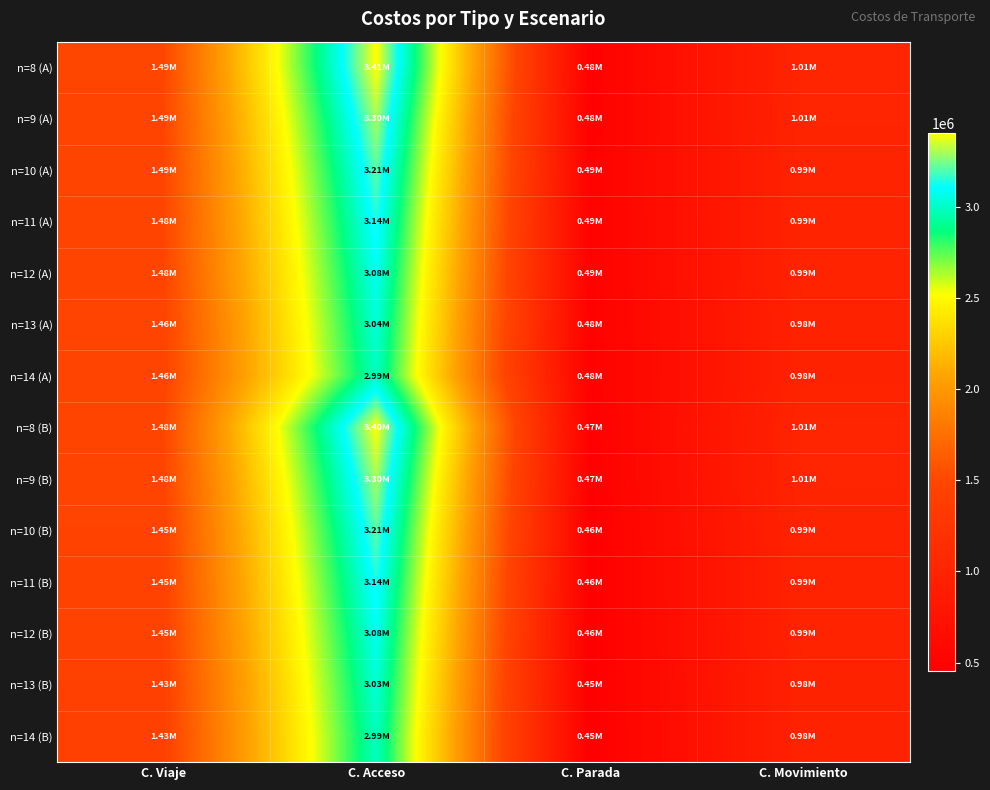

Reading left to right, transcribe all the data shown in this chart.

n=8 (A): C. Viaje=1492997.7	C. Acceso=3405378.4	C. Parada=479387.0	C. Movimiento=1013610.7
n=9 (A): C. Viaje=1486573.9	C. Acceso=3298396.0	C. Parada=476725.0	C. Movimiento=1009848.9
n=10 (A): C. Viaje=1486053.3	C. Acceso=3212439.7	C. Parada=492927.3	C. Movimiento=993126.0
n=11 (A): C. Viaje=1483144.5	C. Acceso=3142513.3	C. Parada=492188.5	C. Movimiento=990956.0
n=12 (A): C. Viaje=1481180.1	C. Acceso=3084288.6	C. Parada=491784.8	C. Movimiento=989395.2
n=13 (A): C. Viaje=1462332.2	C. Acceso=3035207.5	C. Parada=483895.2	C. Movimiento=978437.1
n=14 (A): C. Viaje=1460923.0	C. Acceso=2993056.5	C. Parada=483425.5	C. Movimiento=977497.5
n=8 (B): C. Viaje=1483662.5	C. Acceso=3404237.3	C. Parada=470051.8	C. Movimiento=1013610.7
n=9 (B): C. Viaje=1476954.2	C. Acceso=3297112.7	C. Parada=467105.3	C. Movimiento=1009848.9
n=10 (B): C. Viaje=1454936.6	C. Acceso=3211441.6	C. Parada=461810.6	C. Movimiento=993126.0
n=11 (B): C. Viaje=1450432.9	C. Acceso=3141373.0	C. Parada=459477.0	C. Movimiento=990956.0
n=12 (B): C. Viaje=1447158.1	C. Acceso=3083006.2	C. Parada=457762.9	C. Movimiento=989395.2
n=13 (B): C. Viaje=1433111.6	C. Acceso=3033640.8	C. Parada=454674.5	C. Movimiento=978437.1
n=14 (B): C. Viaje=1431244.2	C. Acceso=2991348.0	C. Parada=453746.8	C. Movimiento=977497.5